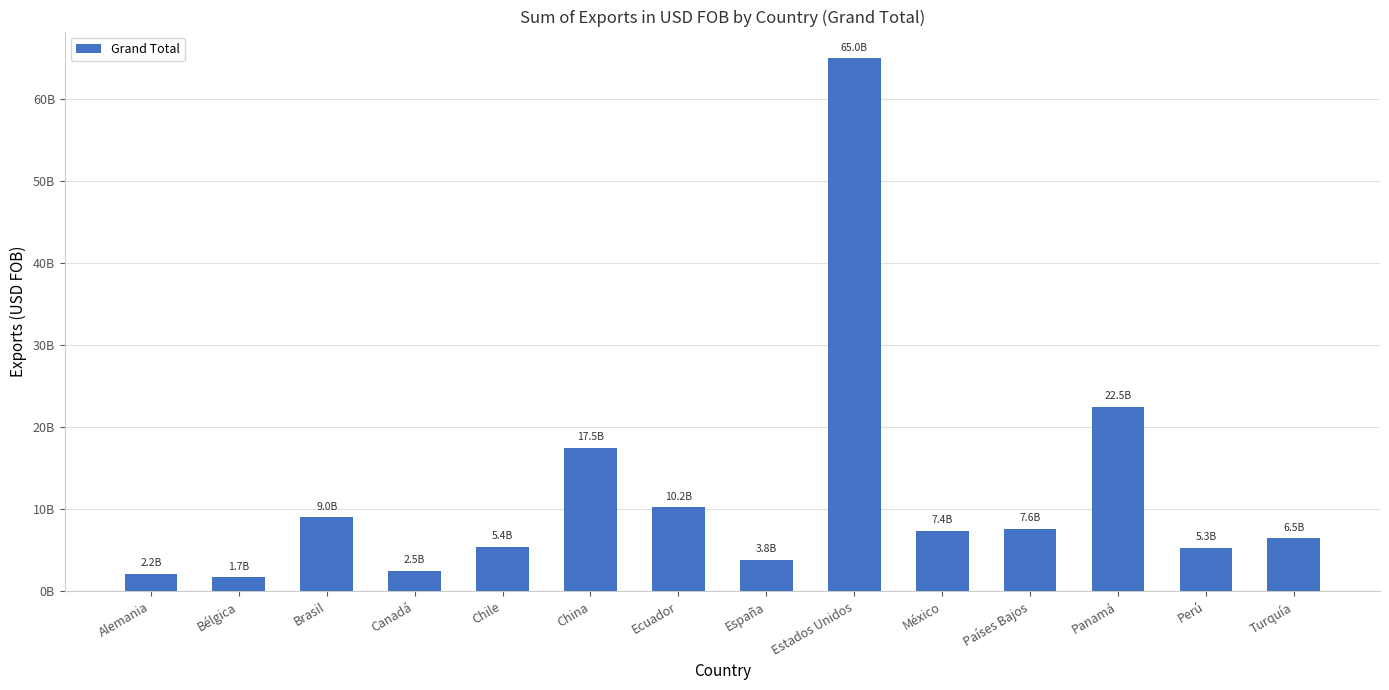

Where is the data nearest to the value 33341844584?

Panamá